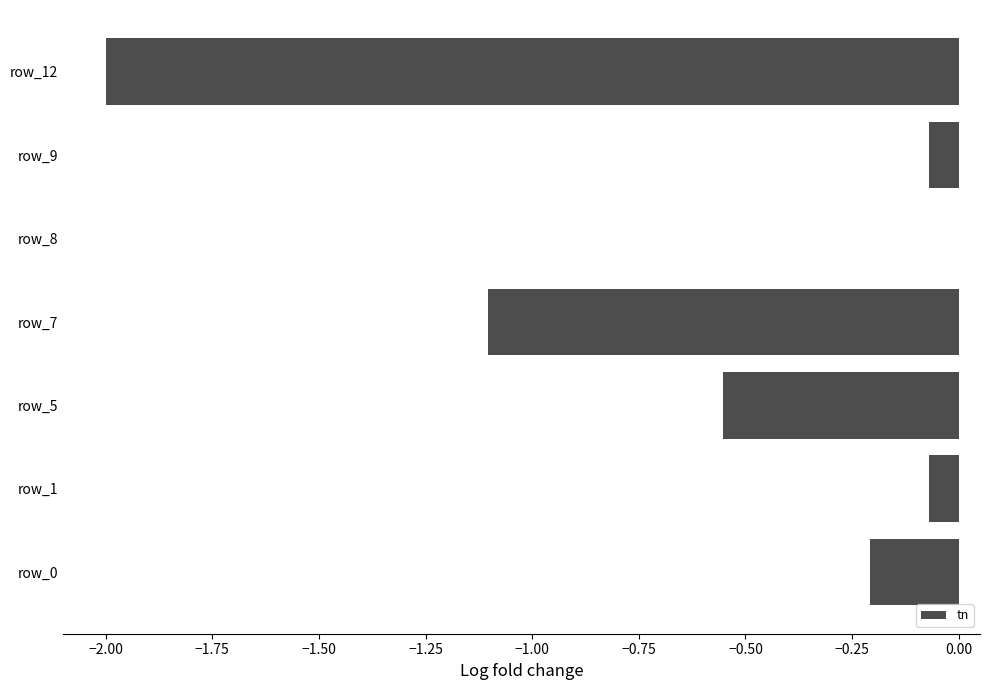

Does the chart contain stacked bars?

No